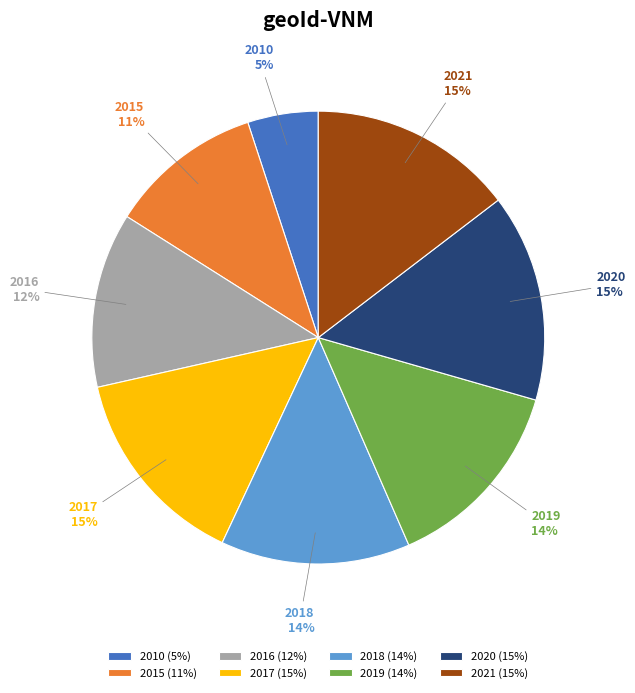

To the nearest percent, what portion does 2017 represent?

15%